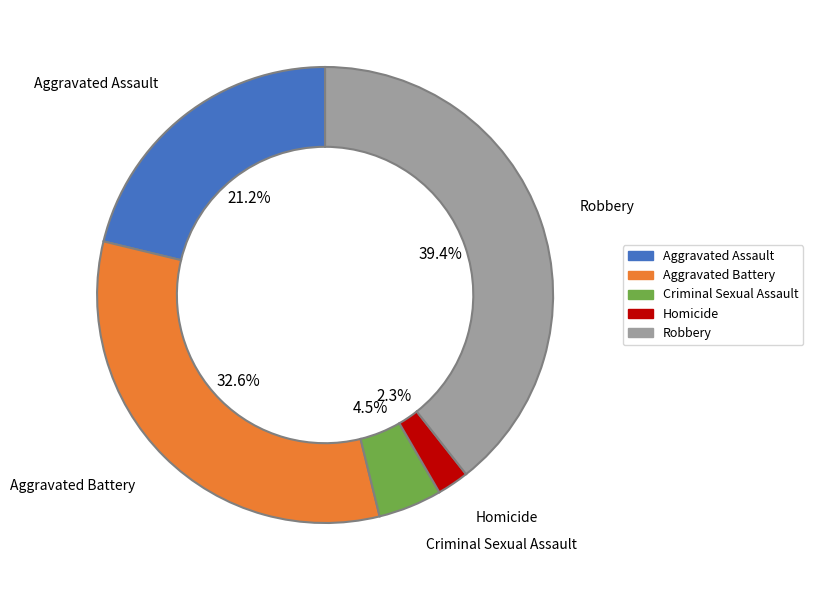

What percentage is the Robbery slice, to the nearest percent?

39%